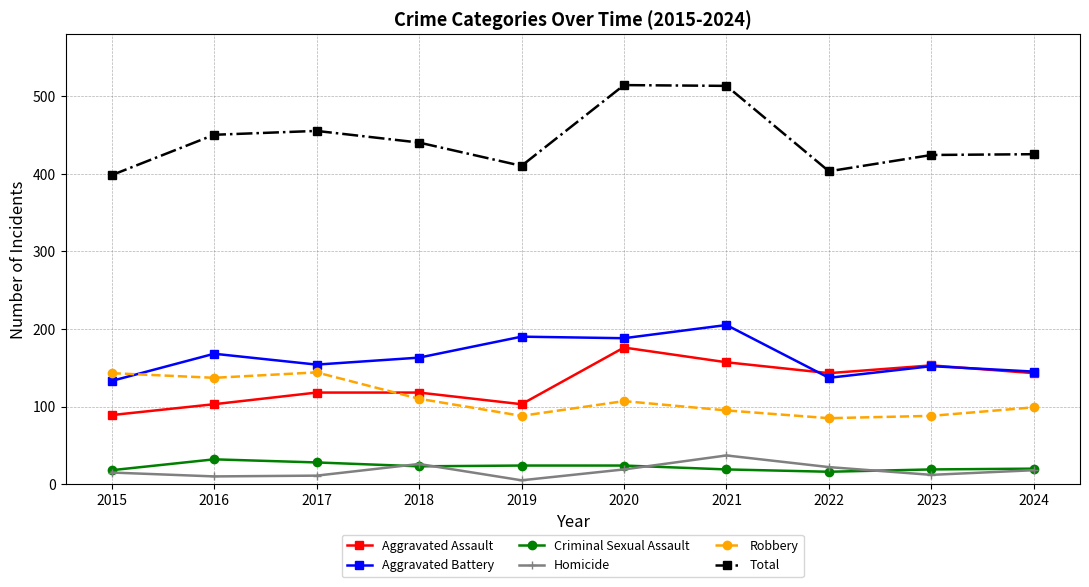

The value of Criminal Sexual Assault at 2020 is 24. True or false?

True